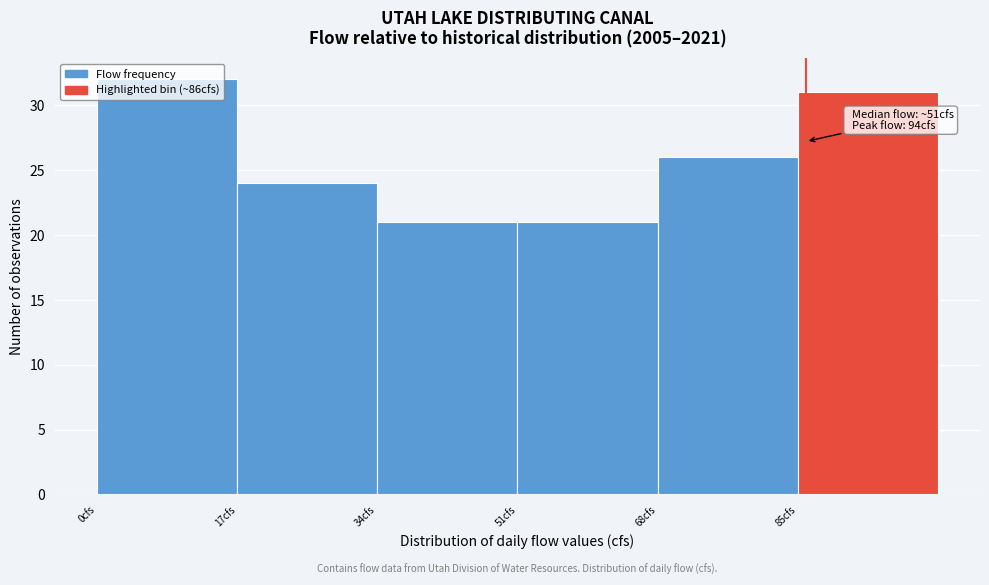

Over which range of the x-axis is the bar tallest?

0 to 17